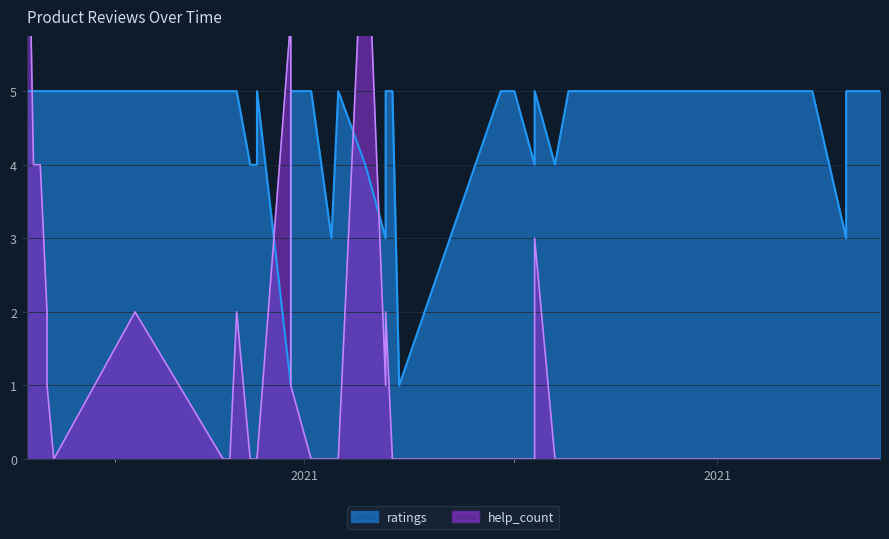

What is the sum of the ratings values at 2021.01.21 and 2021.03.15?

6